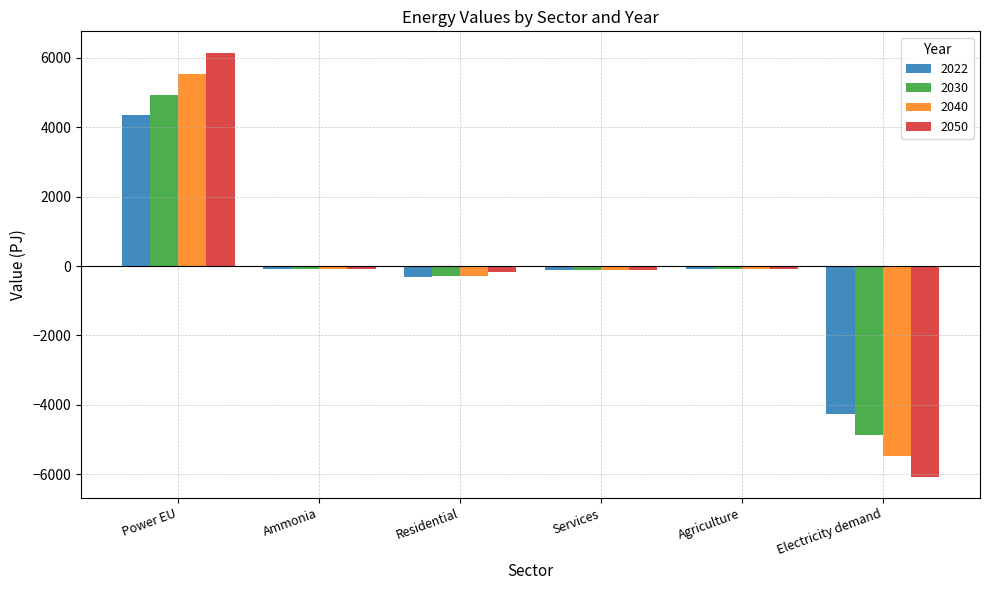

How many data points in 2040 are above -88?

2